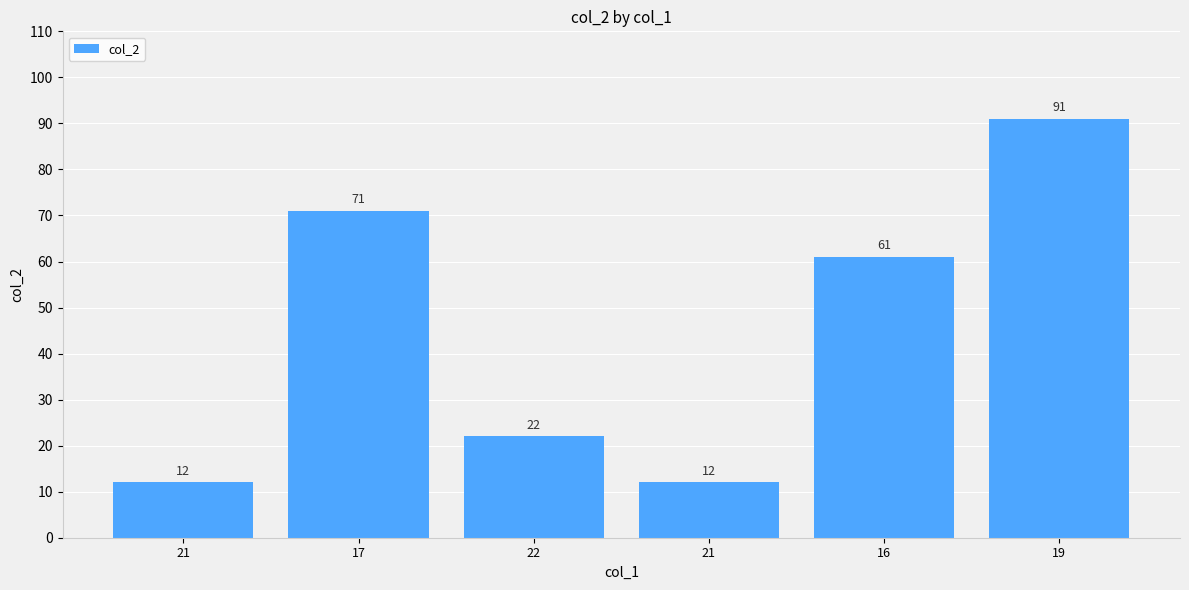

Is it true that the value at 19 is 124?

False